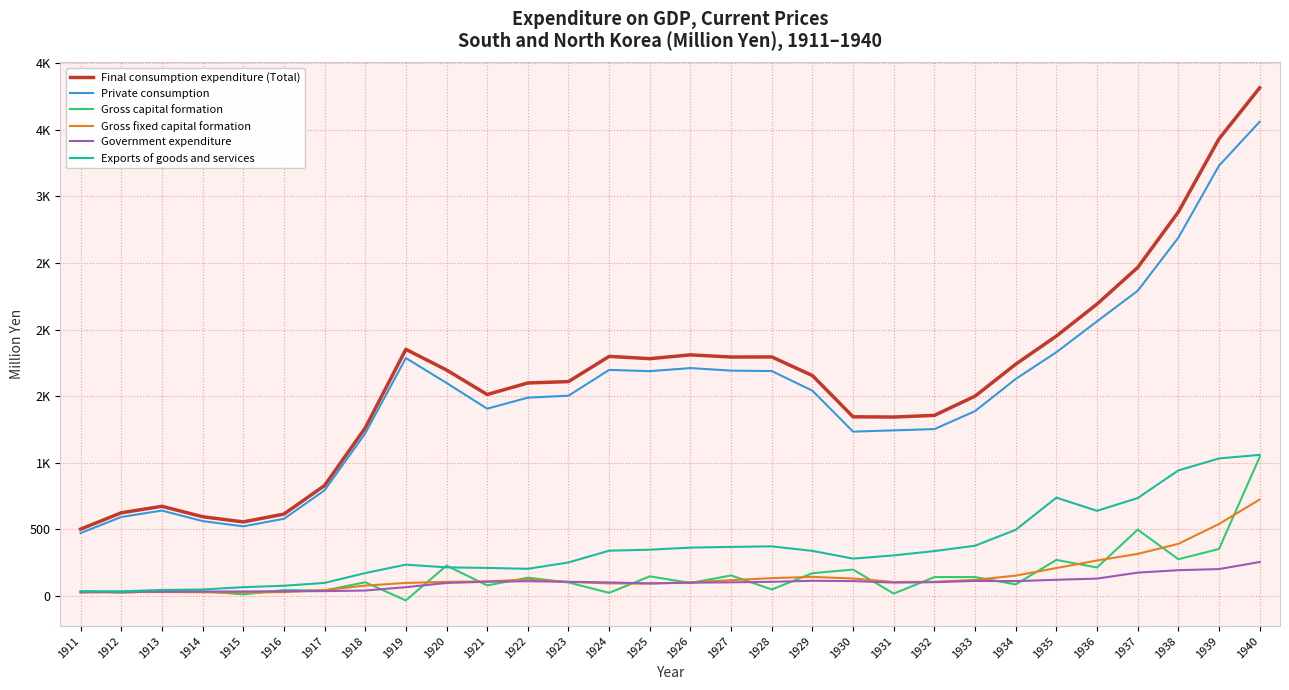

True or false: Gross fixed capital formation and Exports of goods and services cross at least once.

False